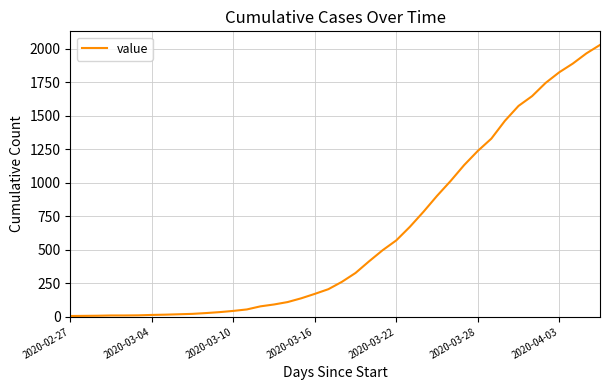

What is the greatest value displayed?

2028